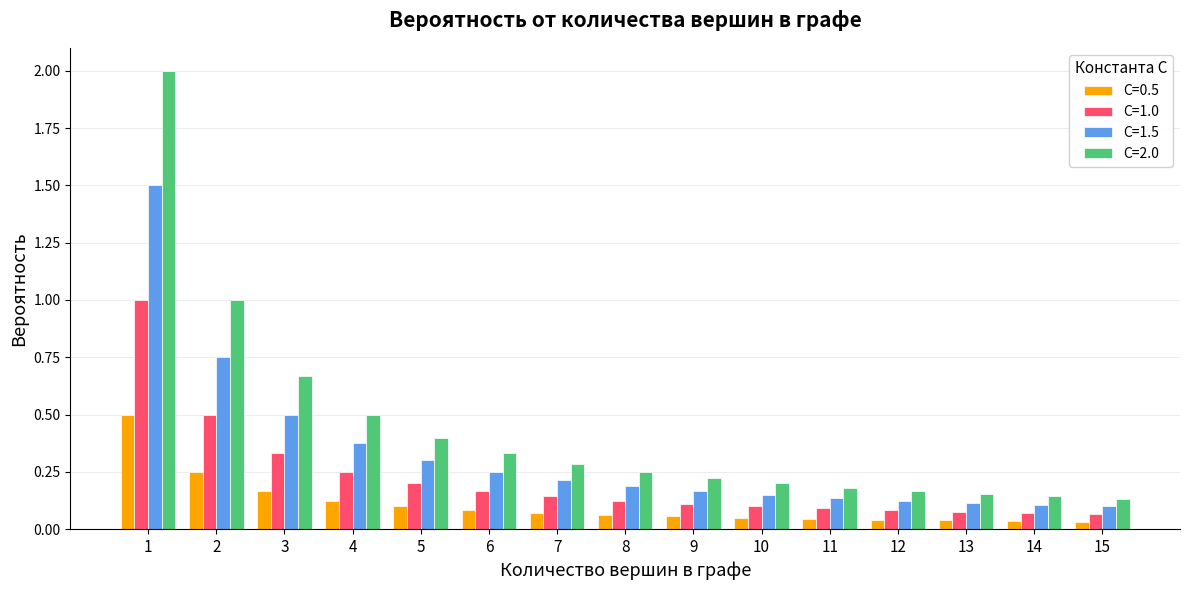

Is the value of C=0.5 at 6 greater than the value of C=2.0 at 10?

No